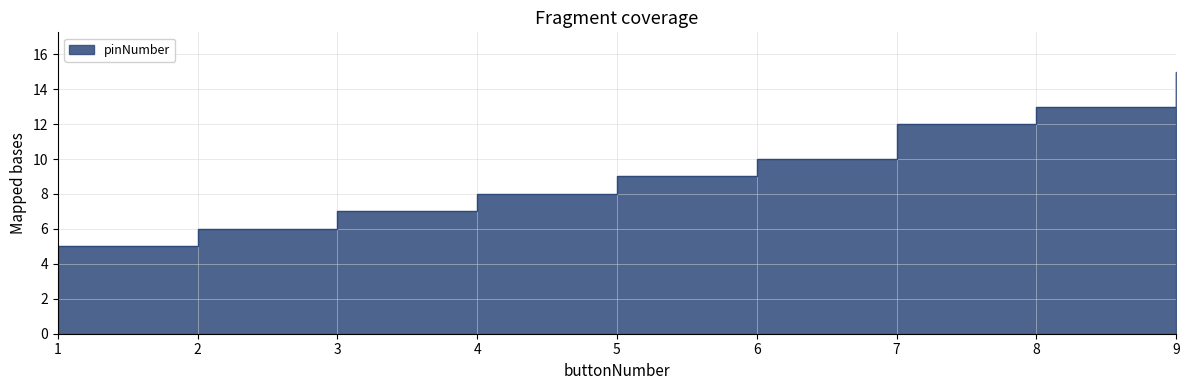

How many distinct data groups are displayed?

1